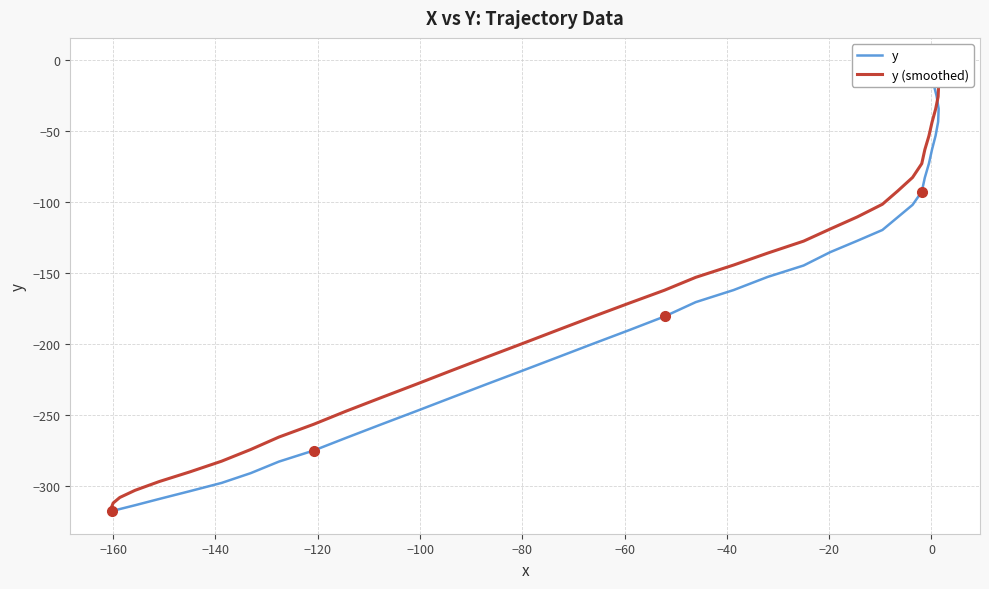

What is the difference between the maximum and minimum values?

317.4